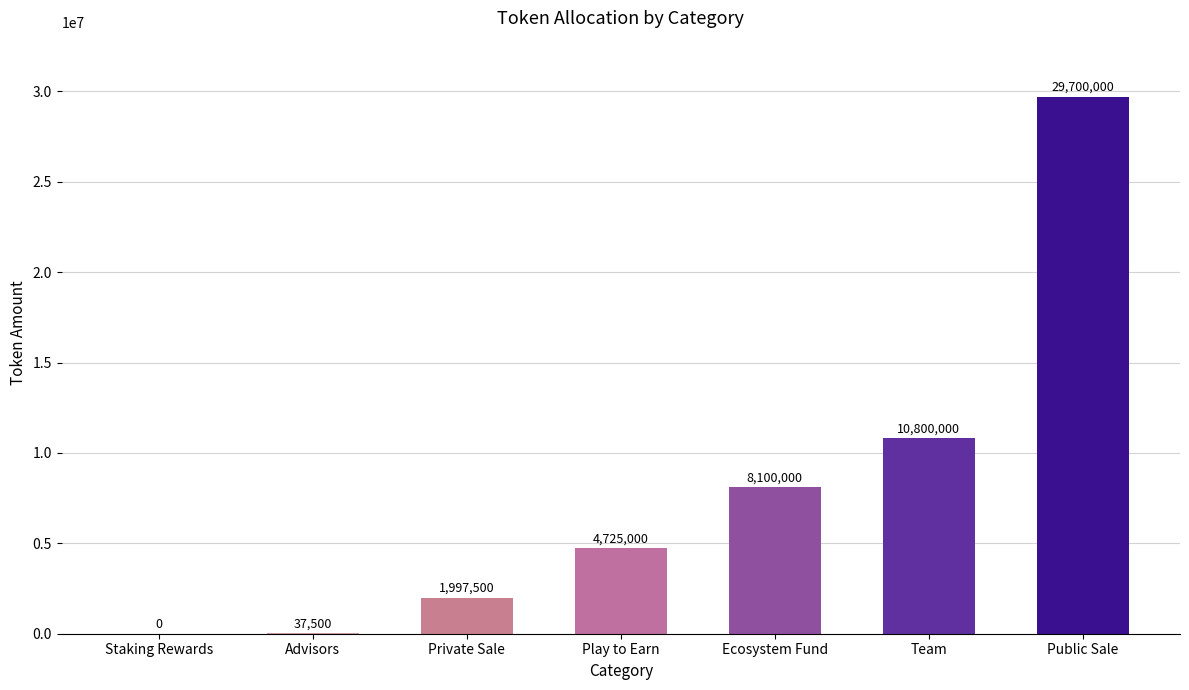

How many categories are shown in the chart?

7